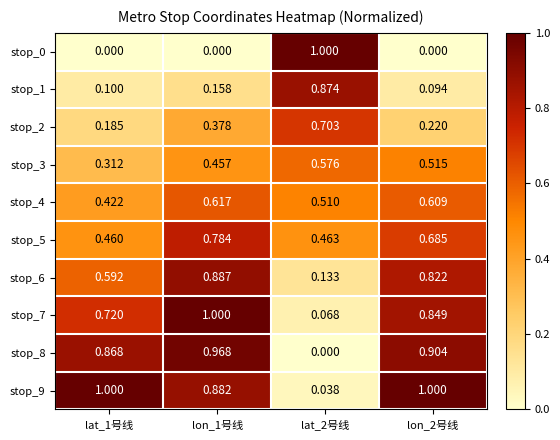

Count the number of categories in the chart.

4